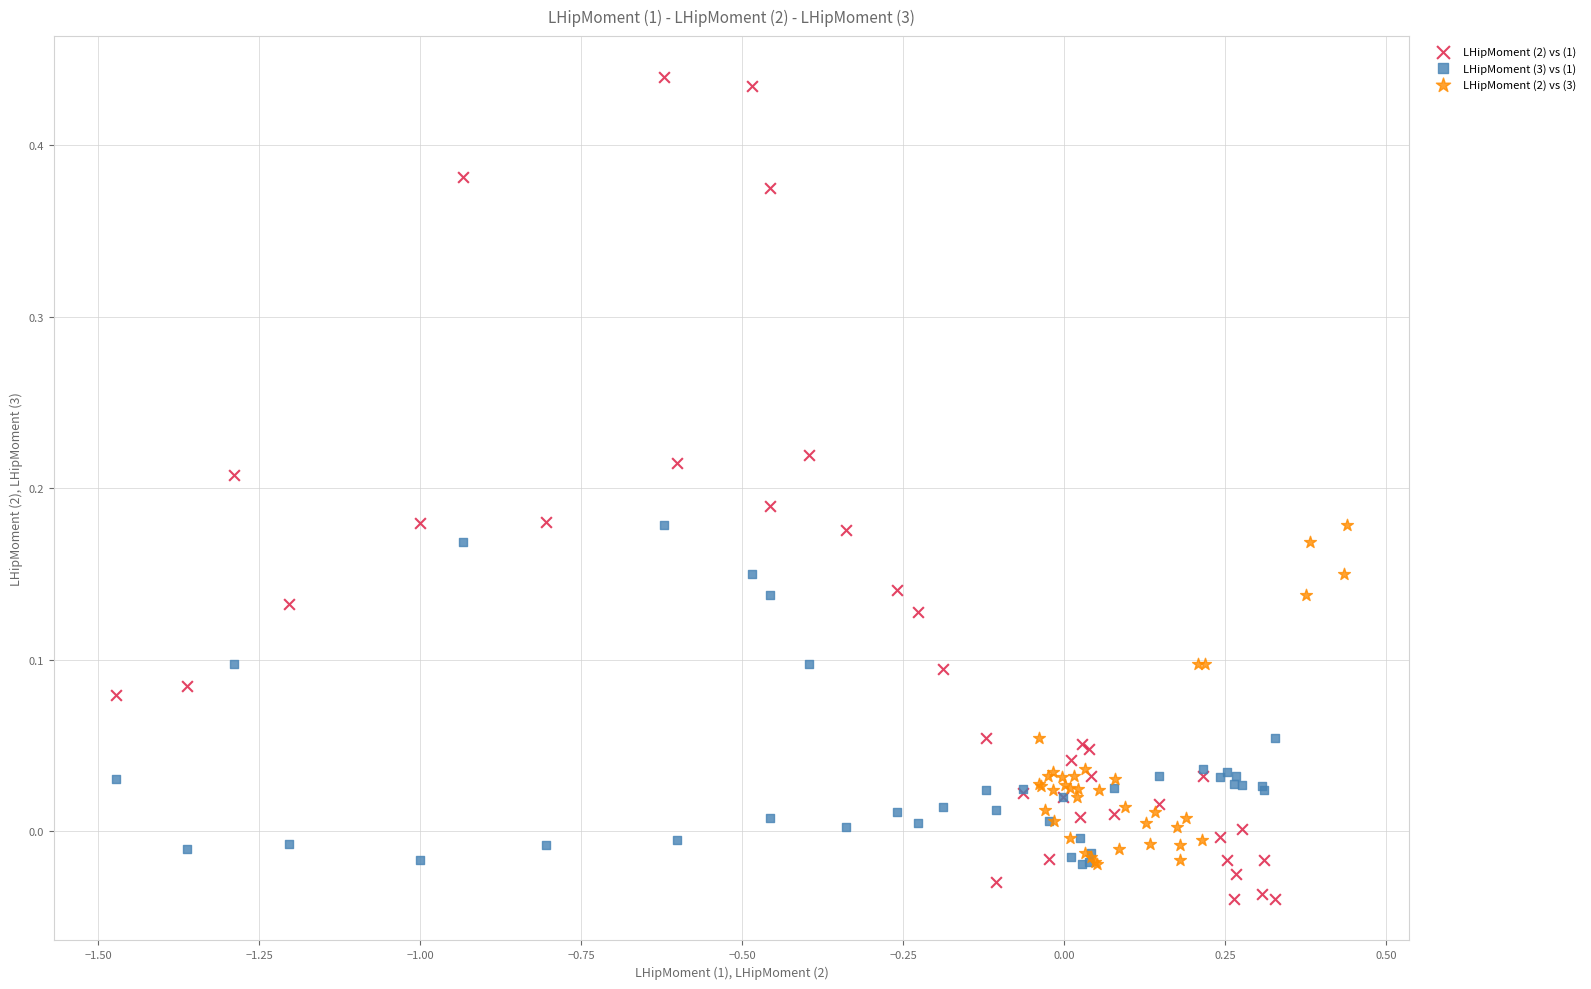

Which series contains the highest Y value?

LHipMoment (2) vs (1)